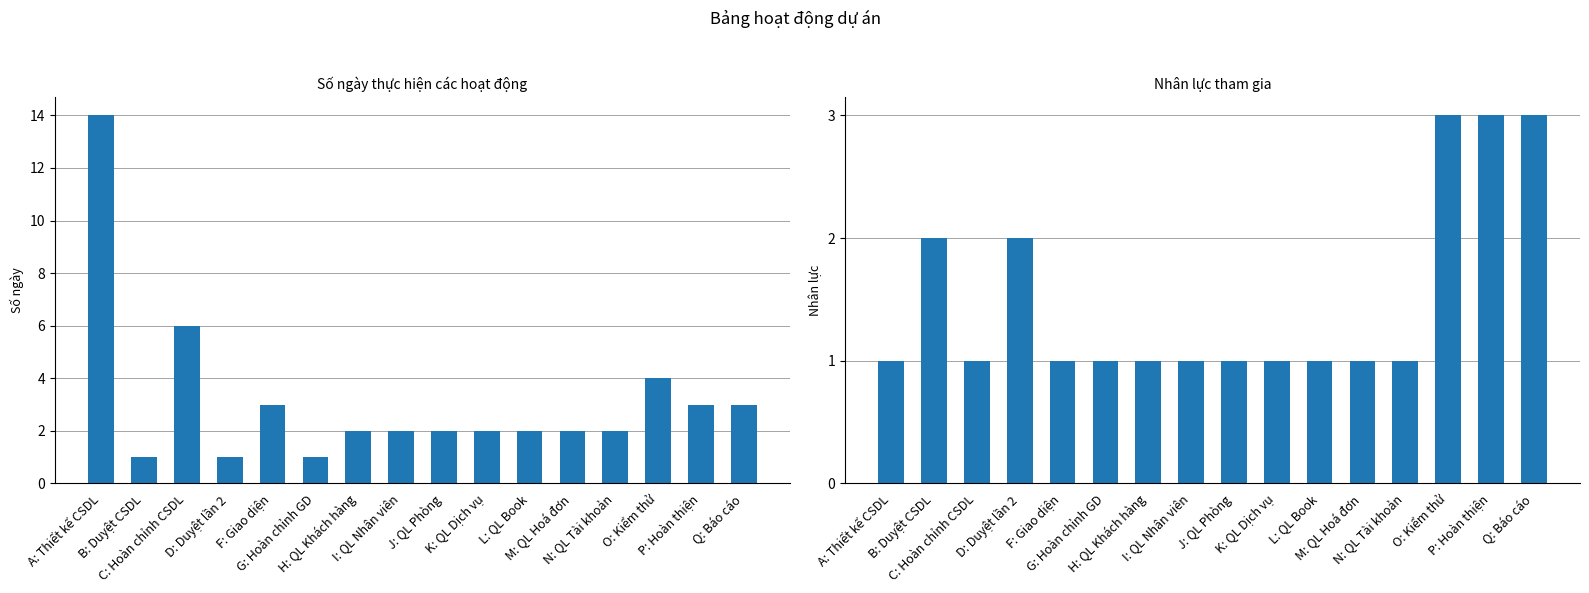

What is the sum of the Số ngày values at O: Kiểm thử and I: QL Nhân viên?

6